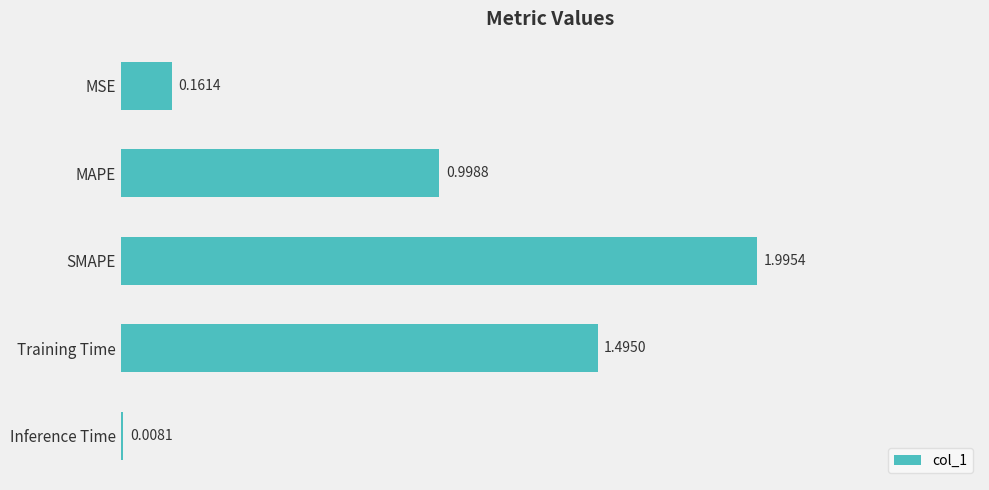

What is the difference between the maximum and second lowest values?

1.8